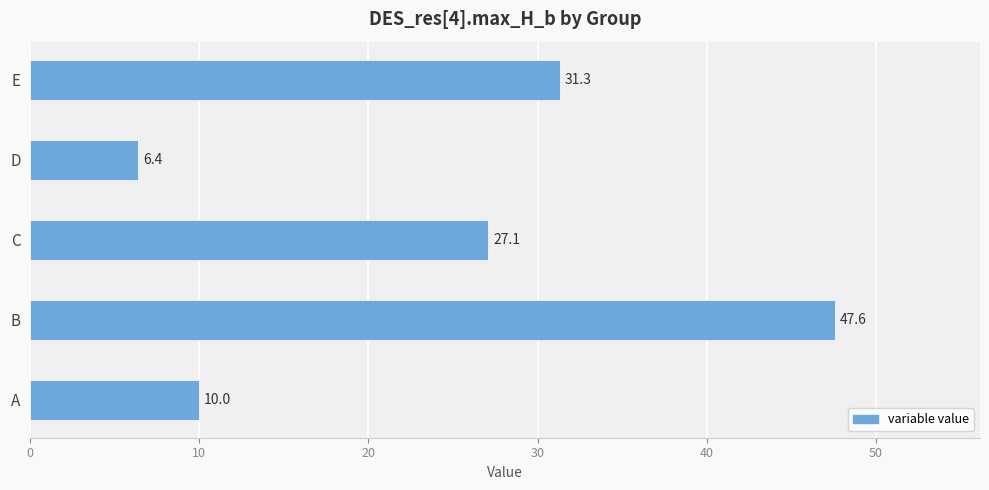

What is the ratio of the value at D to the value at A?

0.6